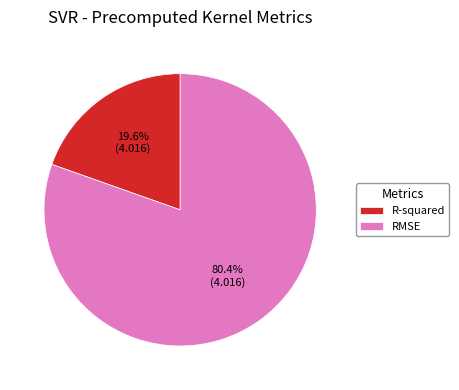

Is R-squared the majority of the pie?

No